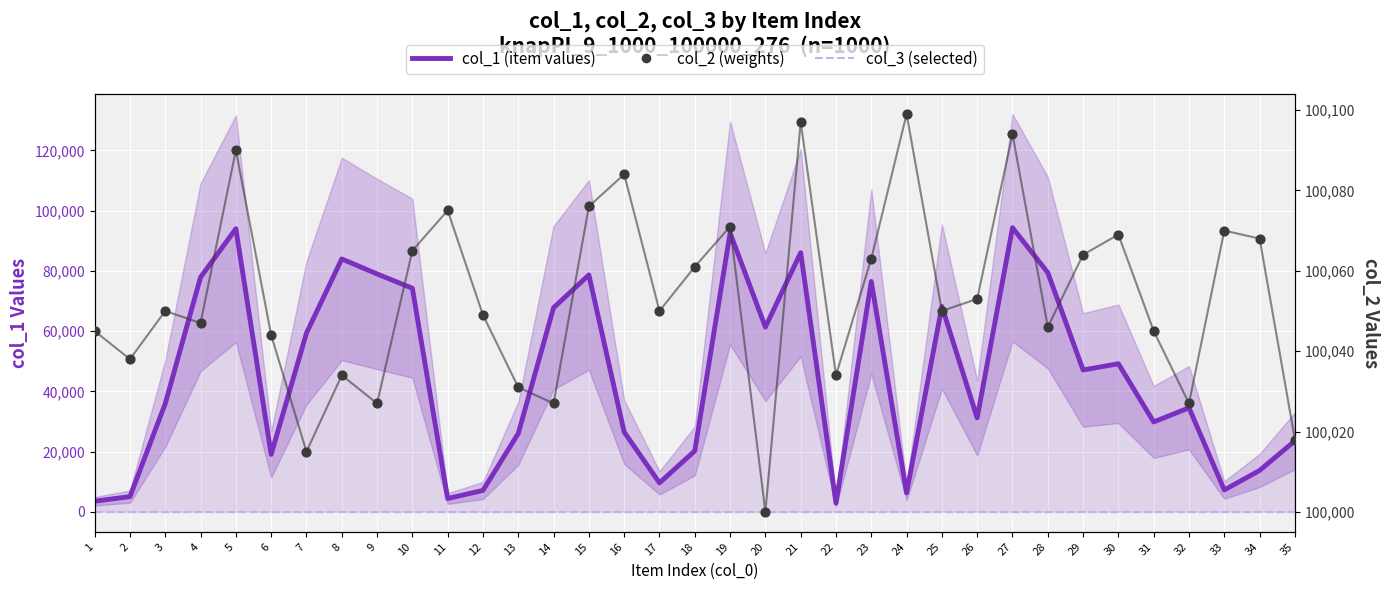

At how many categories does at least one series exceed 59916?

35